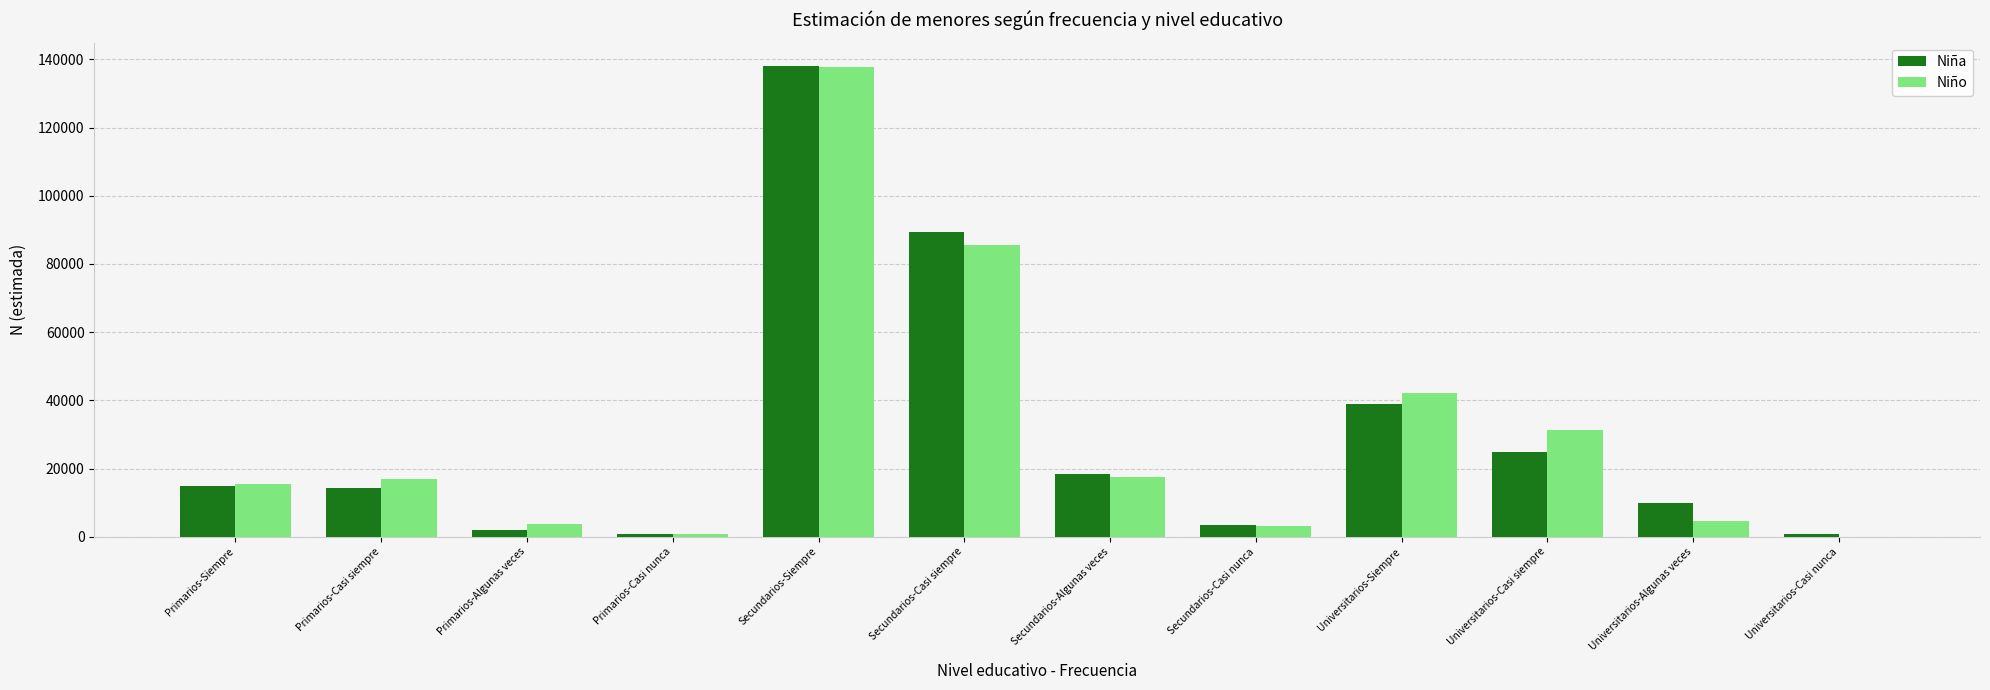

Between Secundarios-Siempre and Secundarios-Algunas veces, which series saw the biggest shift?

Niño